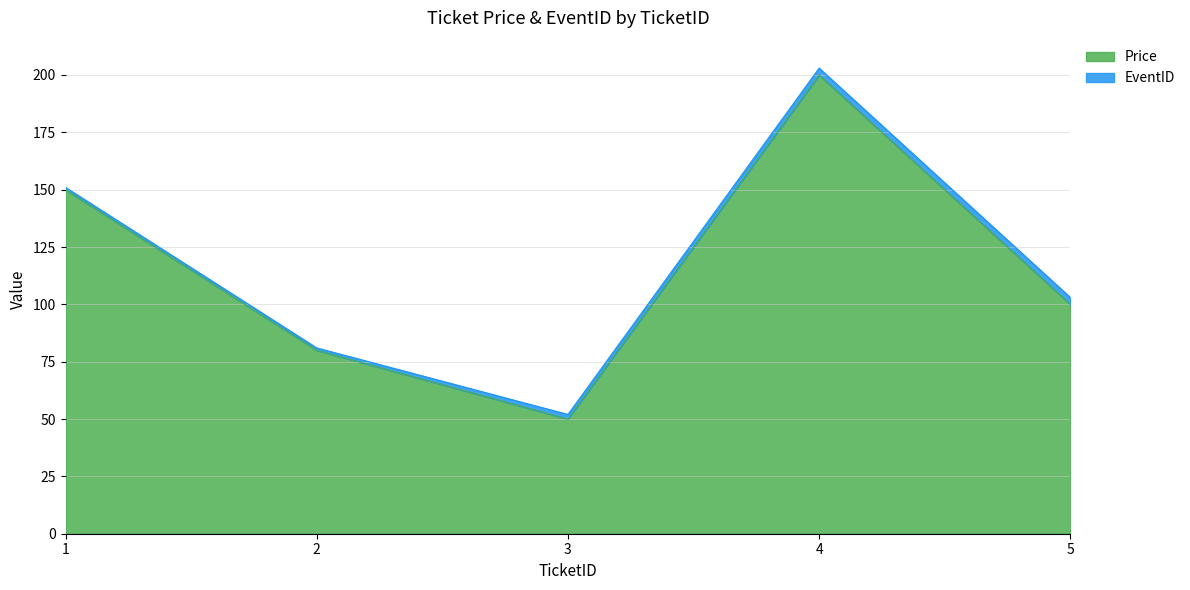

How many interior local peaks (higher than both neighbors) does the data have?

1